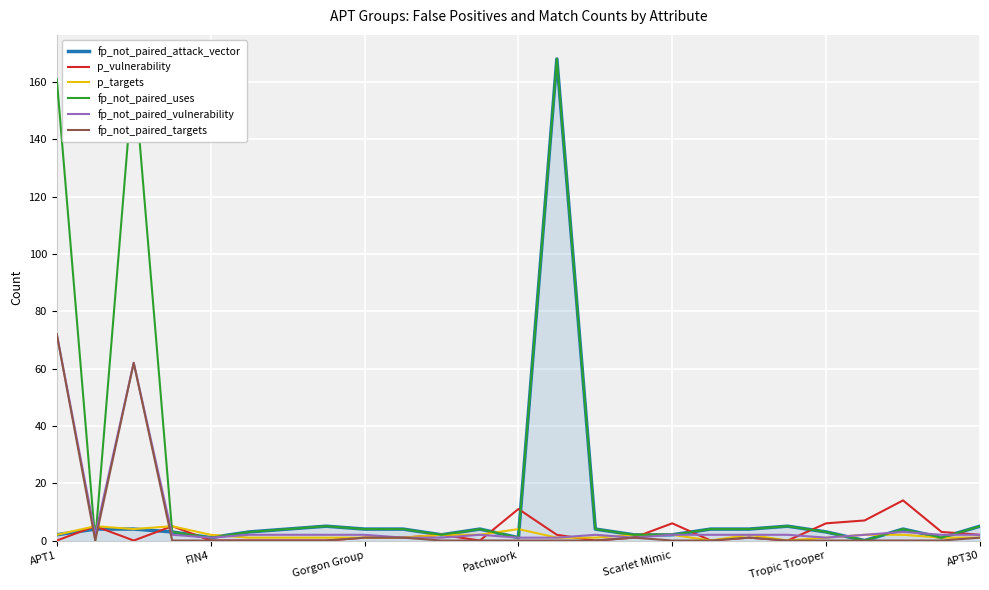

Which series has the largest total across all categories?

fp_not_paired_uses